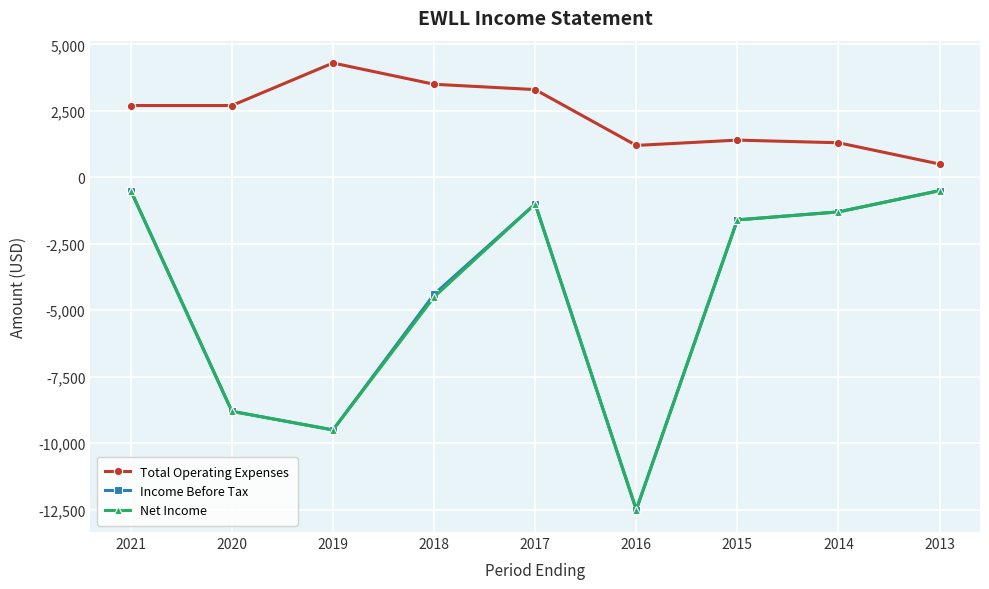

Where is Income Before Tax nearest to the value -6500?

2018